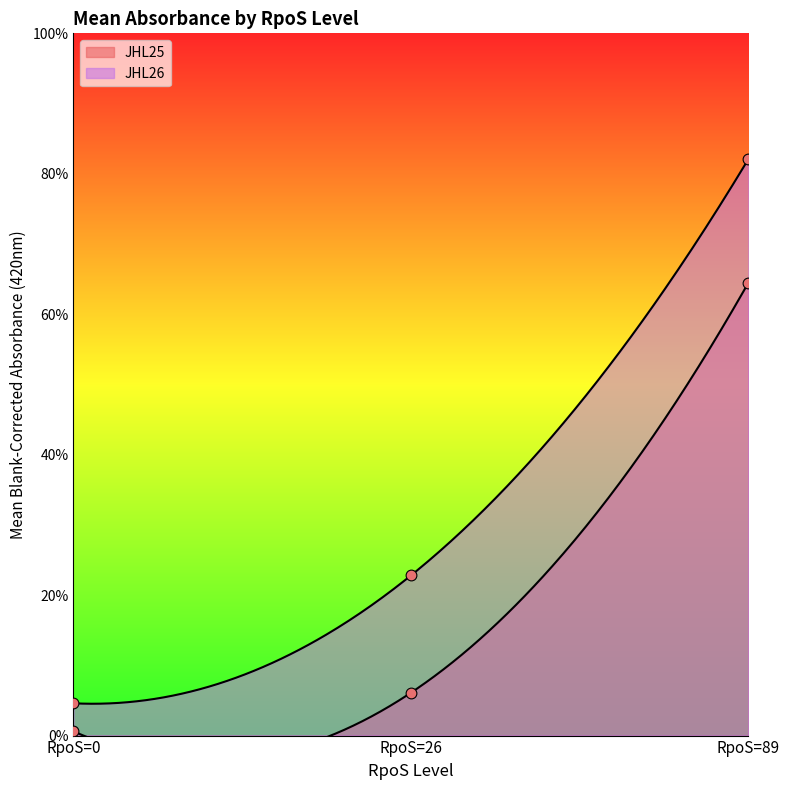

At how many categories does at least one series exceed 0?

3